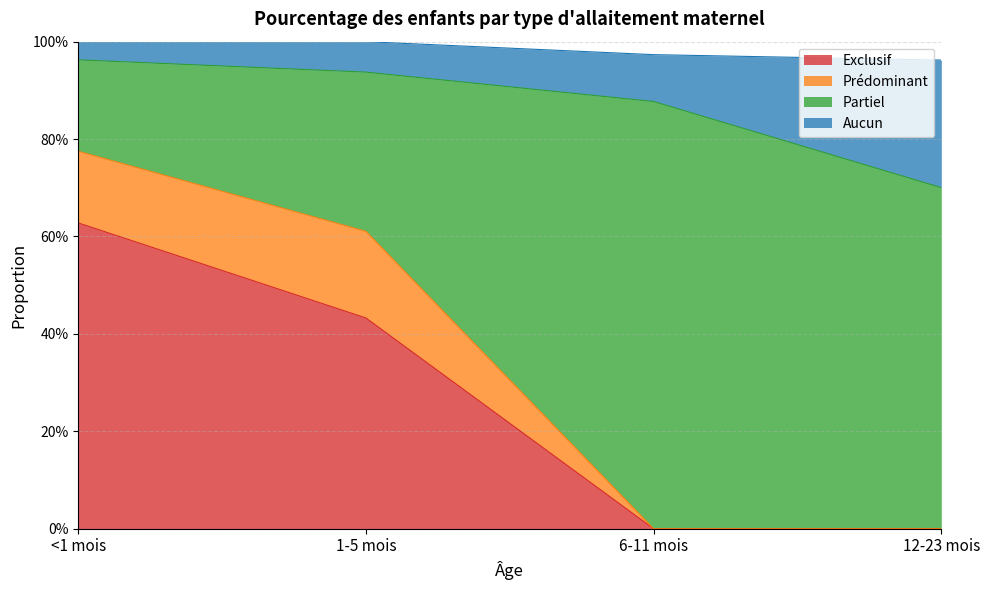

What is the greatest value displayed?

1.0